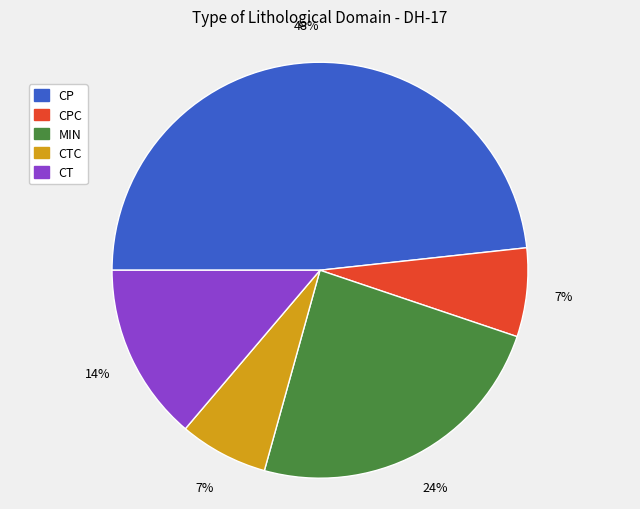

Which slice is the largest?

CP